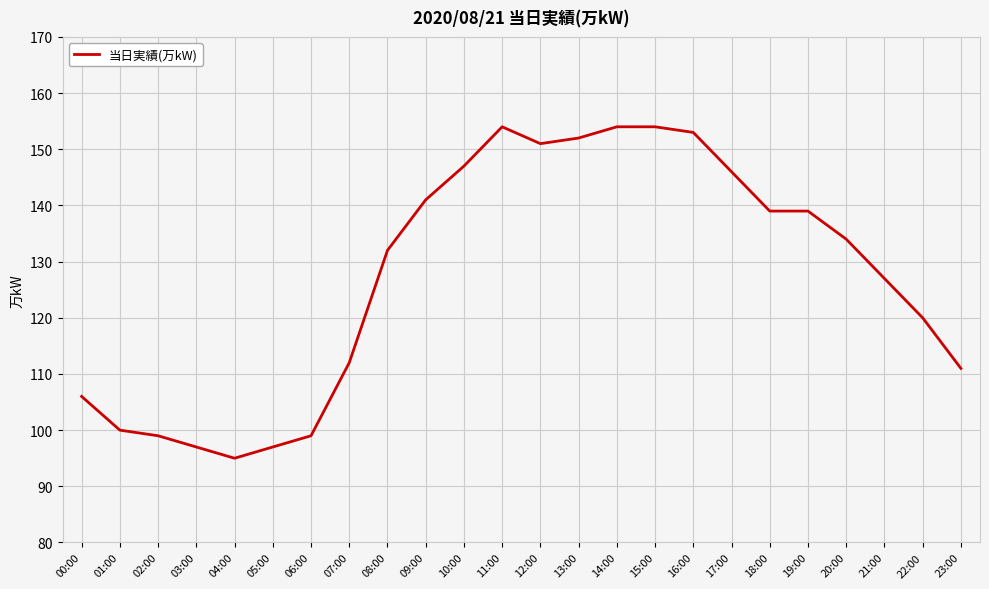

What is the greatest value displayed?

154